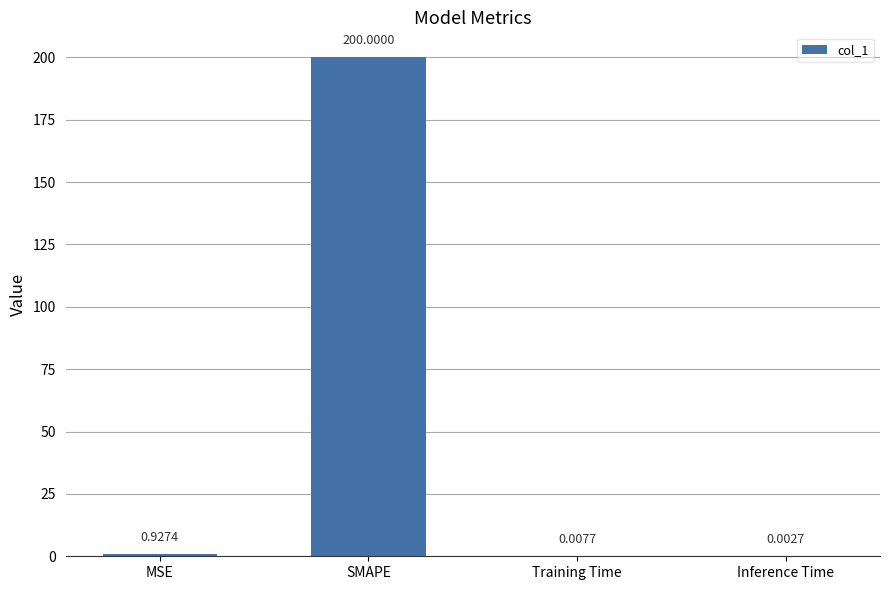

What is the sum of the values at Inference Time and SMAPE?

200.0